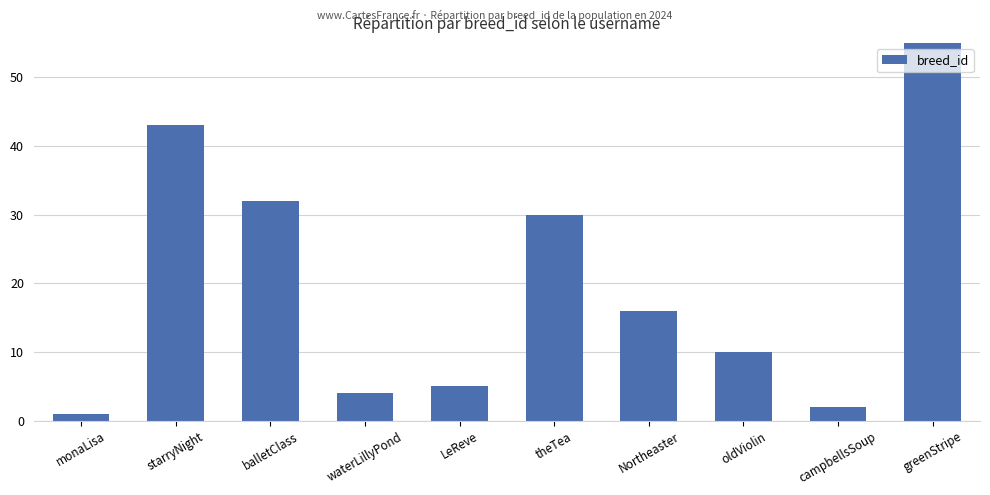

What is the change in value from LeReve to oldViolin?

+5